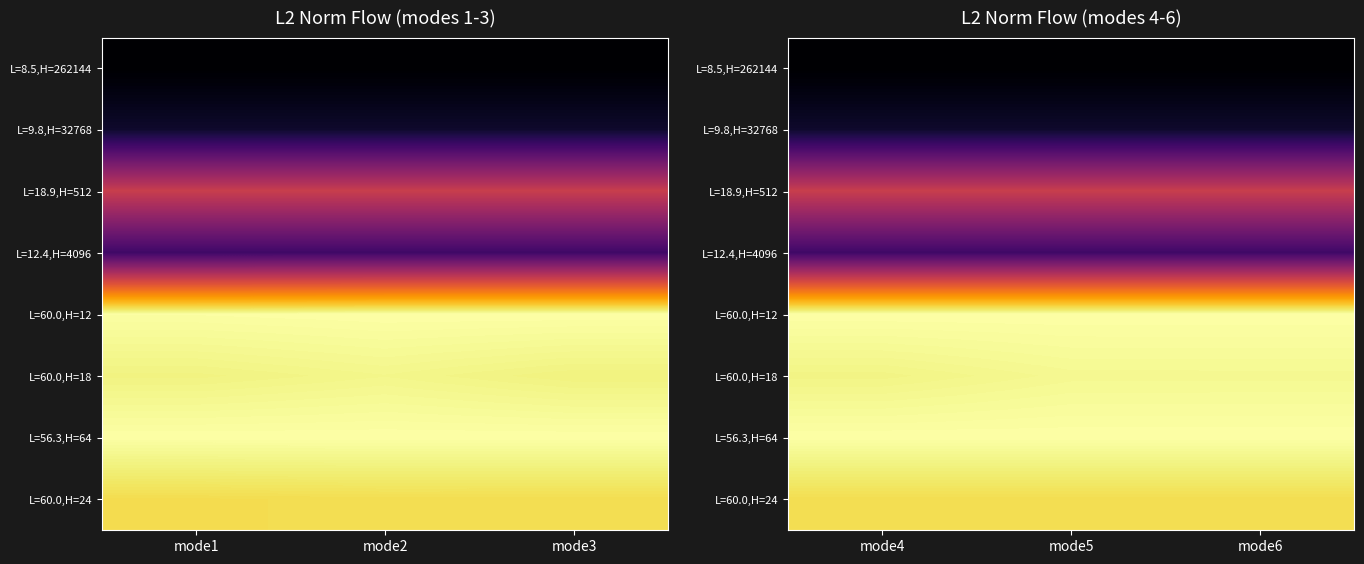

How many data points in L=60.0,H=12 are less than 23270645?

1